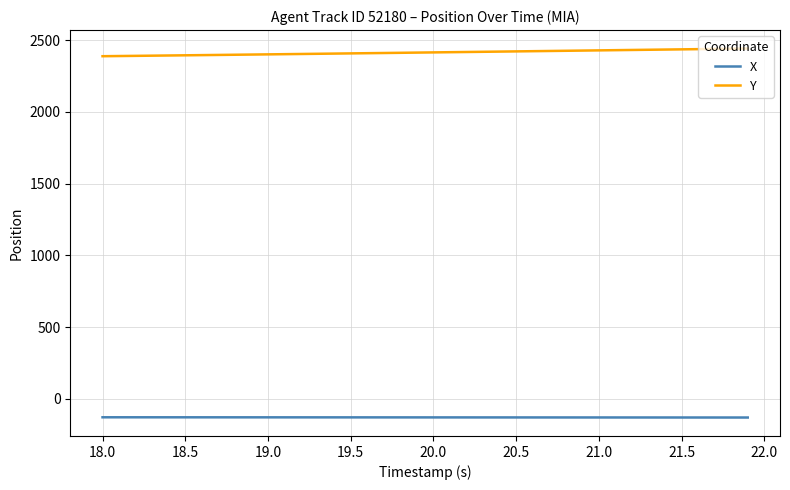

Which series has the largest total across all categories?

Y